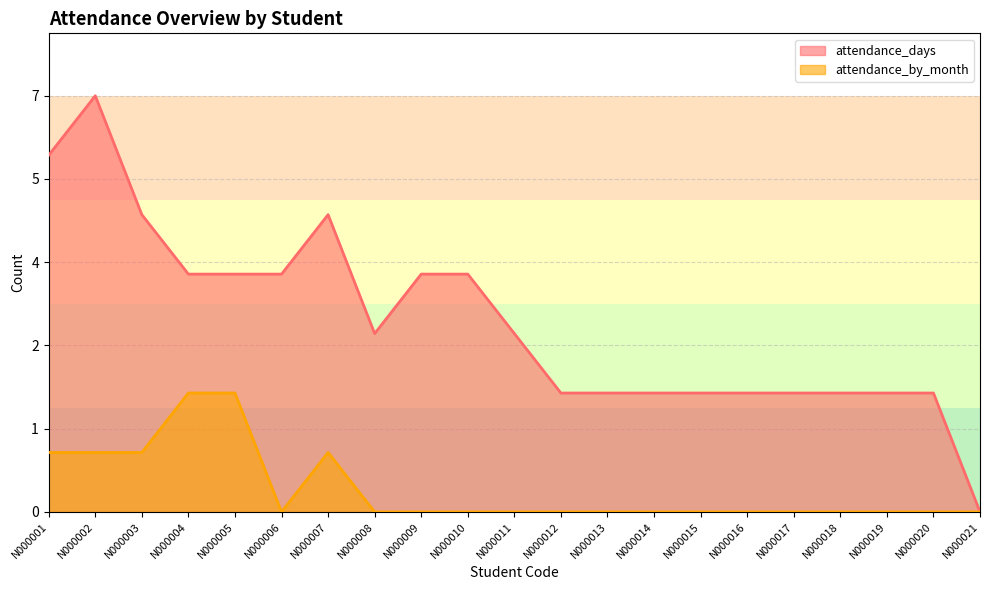

True or false: attendance_days and attendance_by_month intersect in this chart.

False